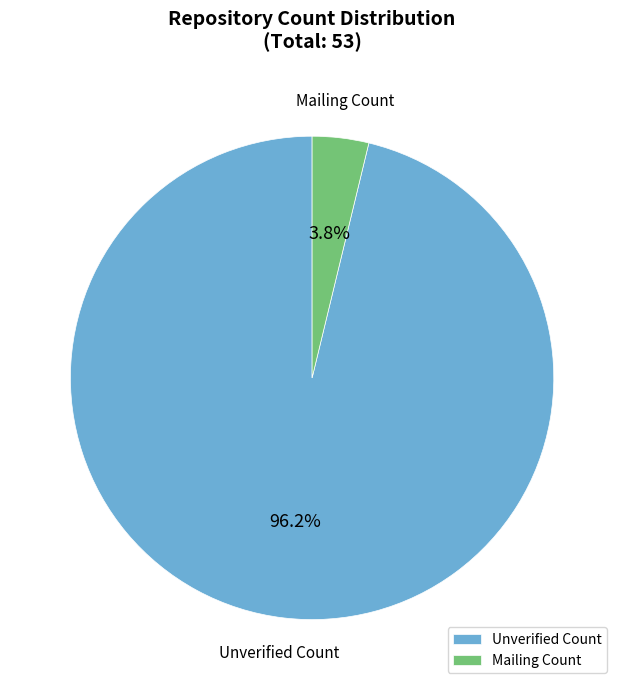

Which category accounts for the majority?

Unverified Count